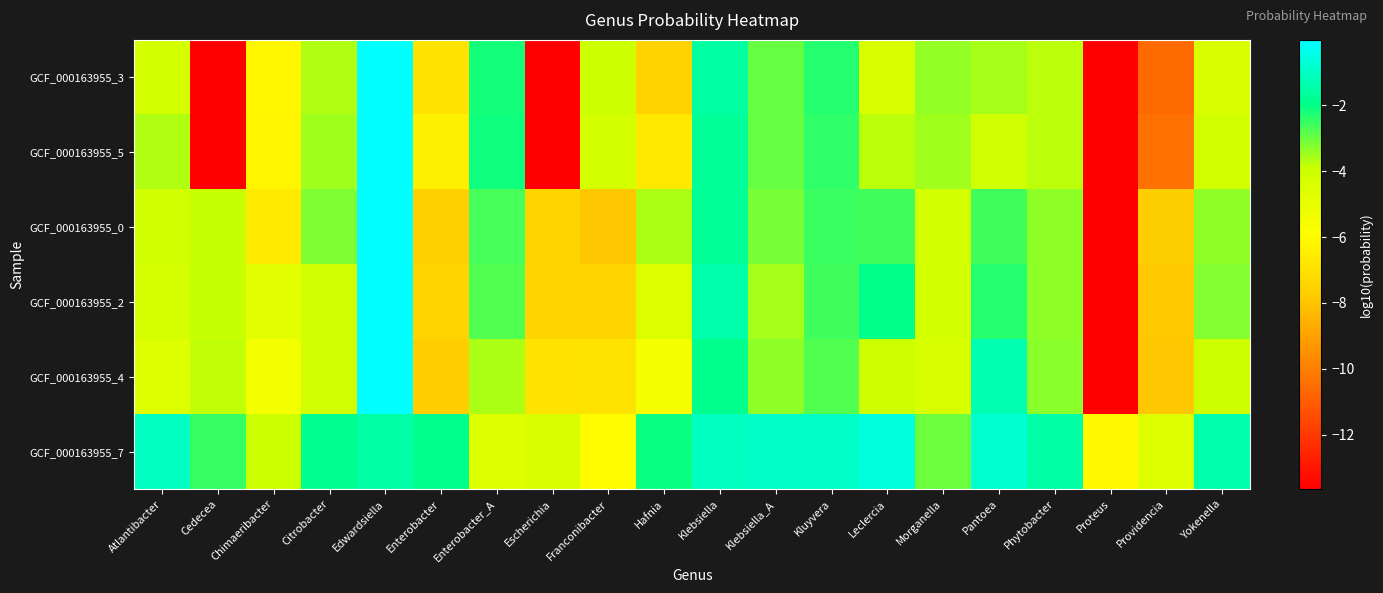

Which series has the largest range (max minus min)?

GCF_000163955_0